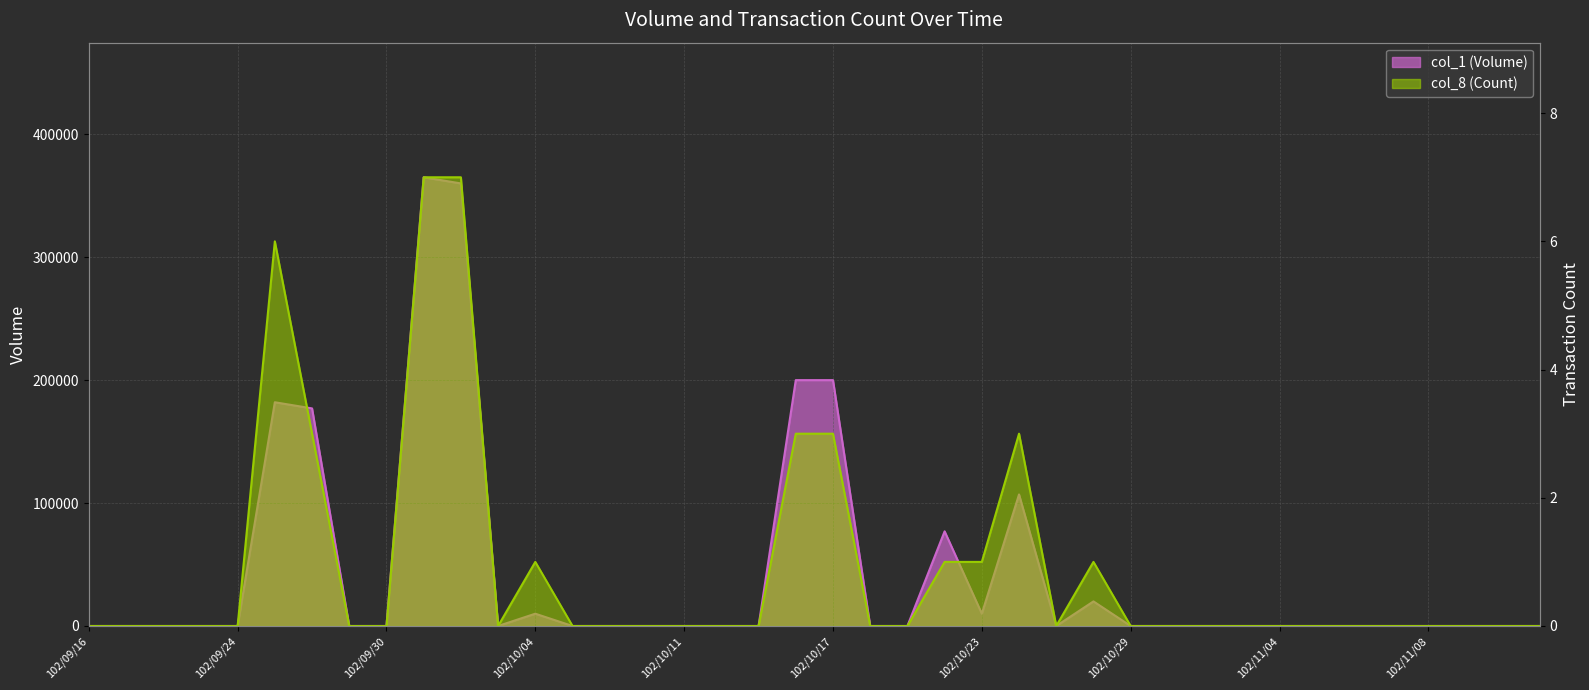

List the series in order of their peak value, lowest first.

col_8 (Count), col_1 (Volume)